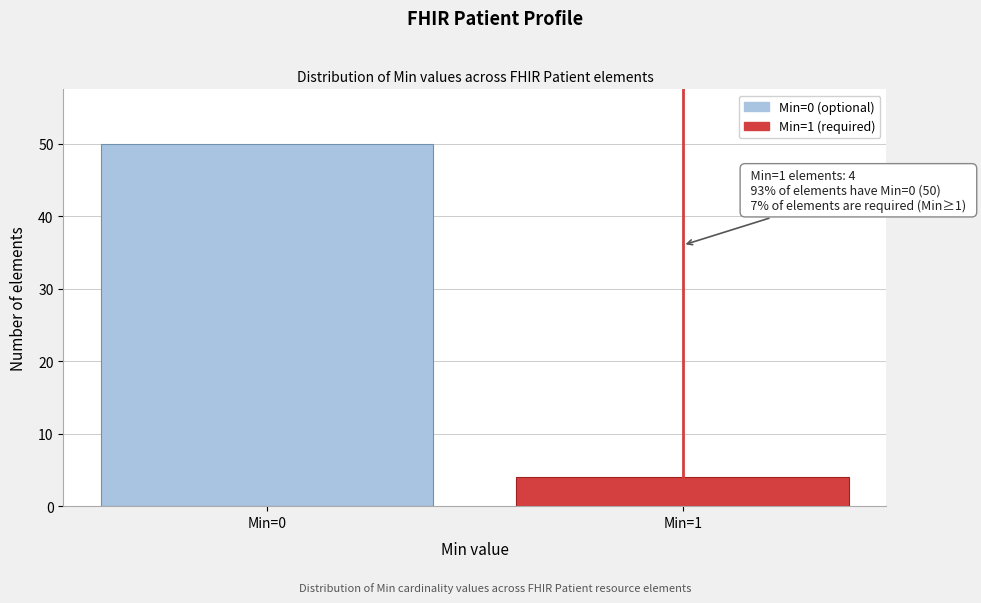

Reading left to right, list all the values displayed in this chart.

50	4